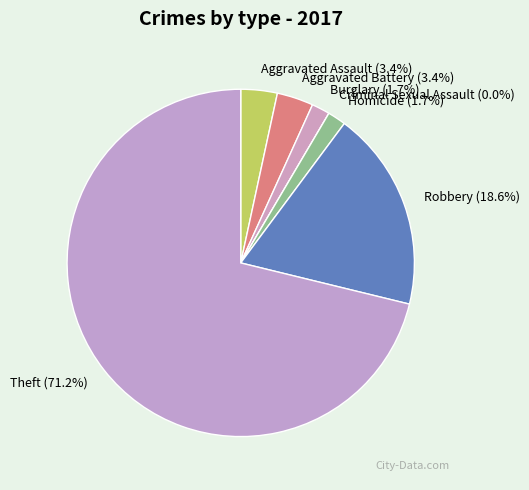

How much of the chart is everything except Criminal Sexual Assault?

100.0%